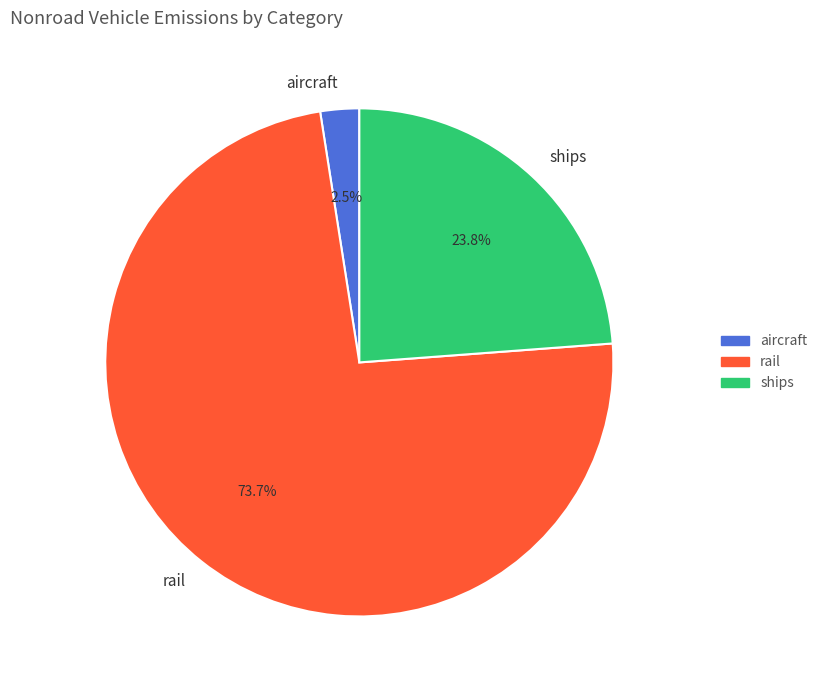

Between aircraft and rail, which is larger?

rail